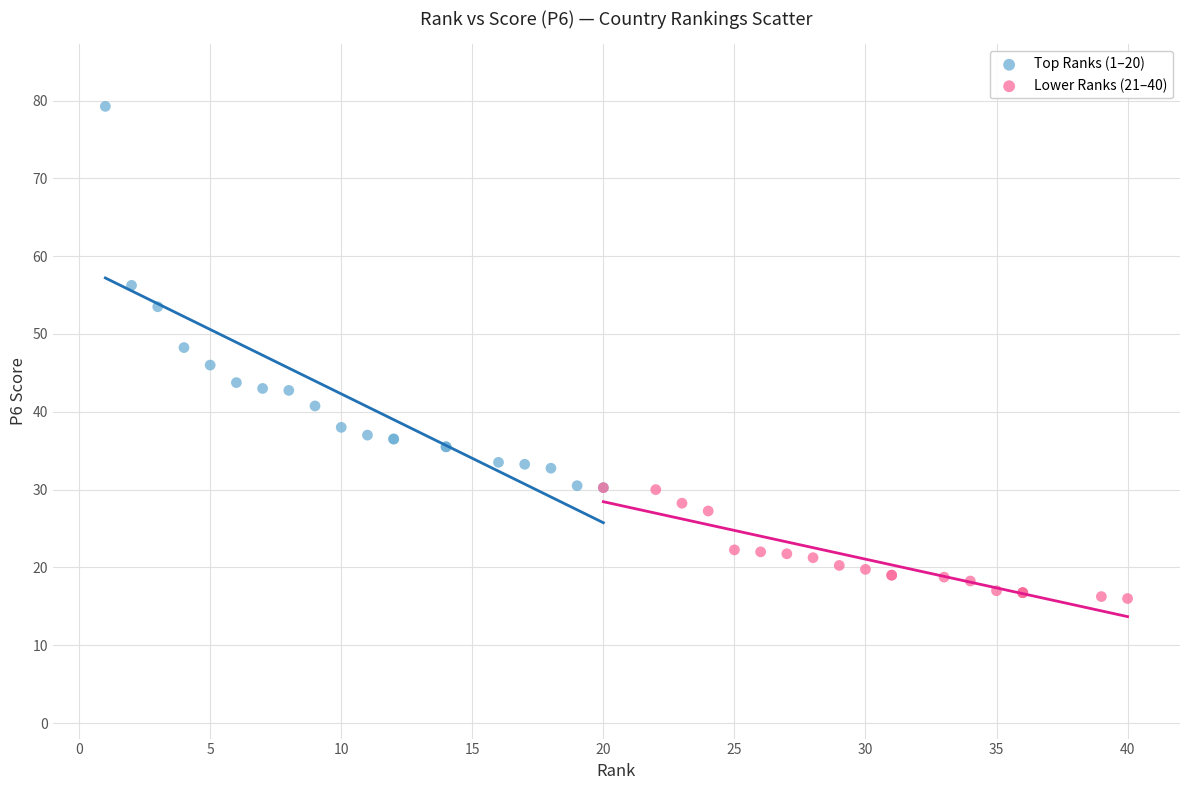

Which series has the widest spread of Y values?

Top Ranks (1–20)